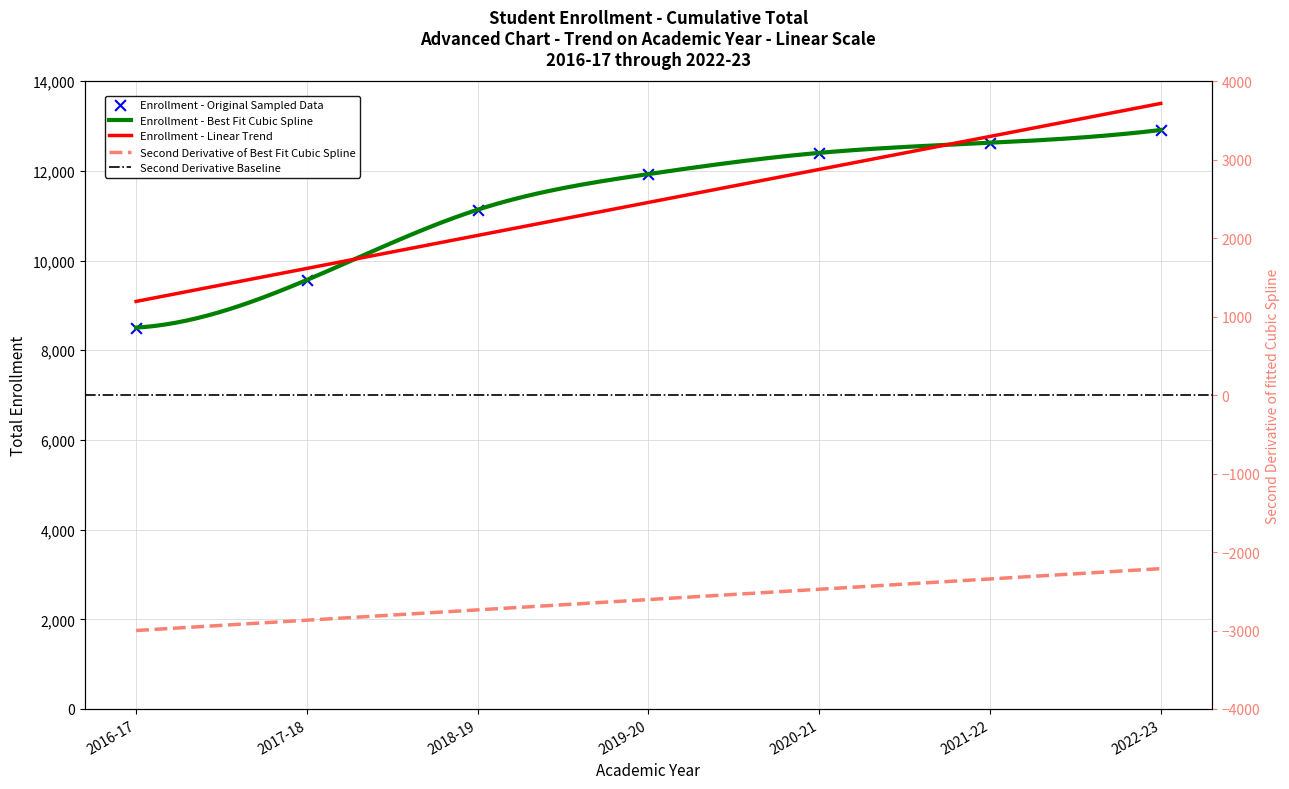

What is the change in value from 2016-17 to 2022-23?

+4407